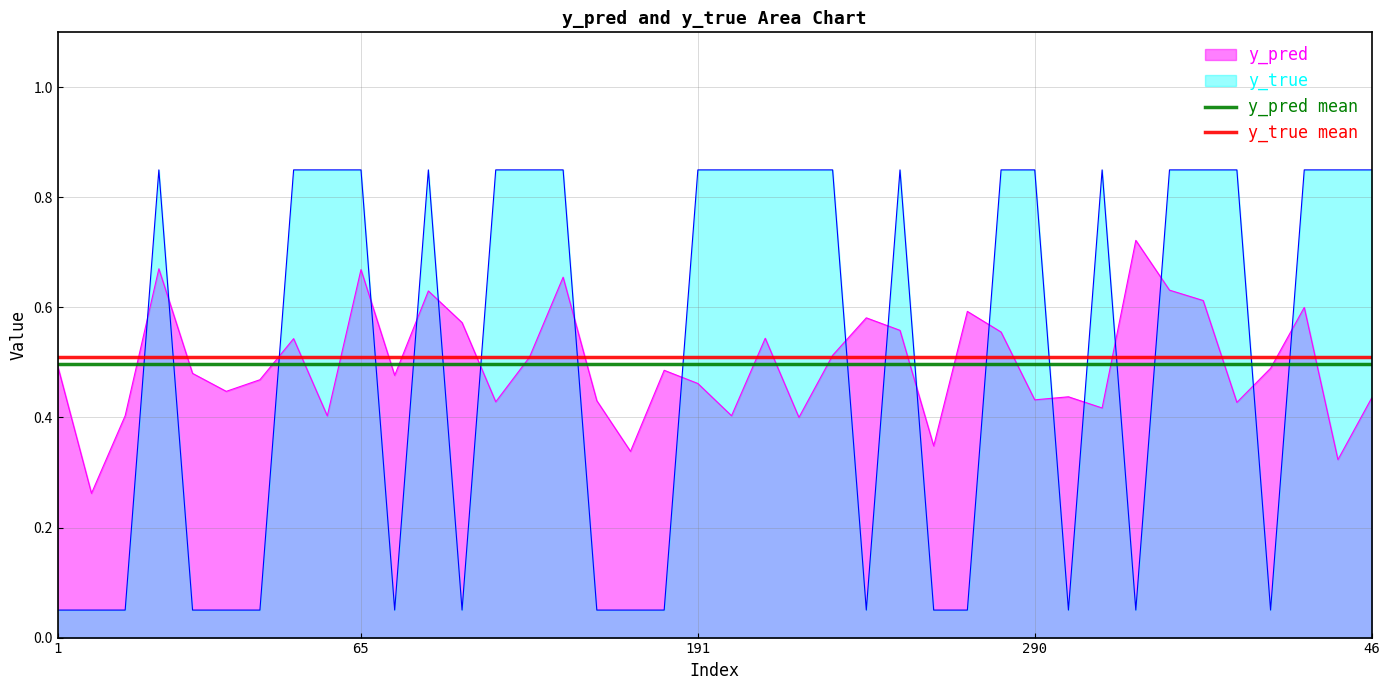

Which series has the largest total across all categories?

y_true mean